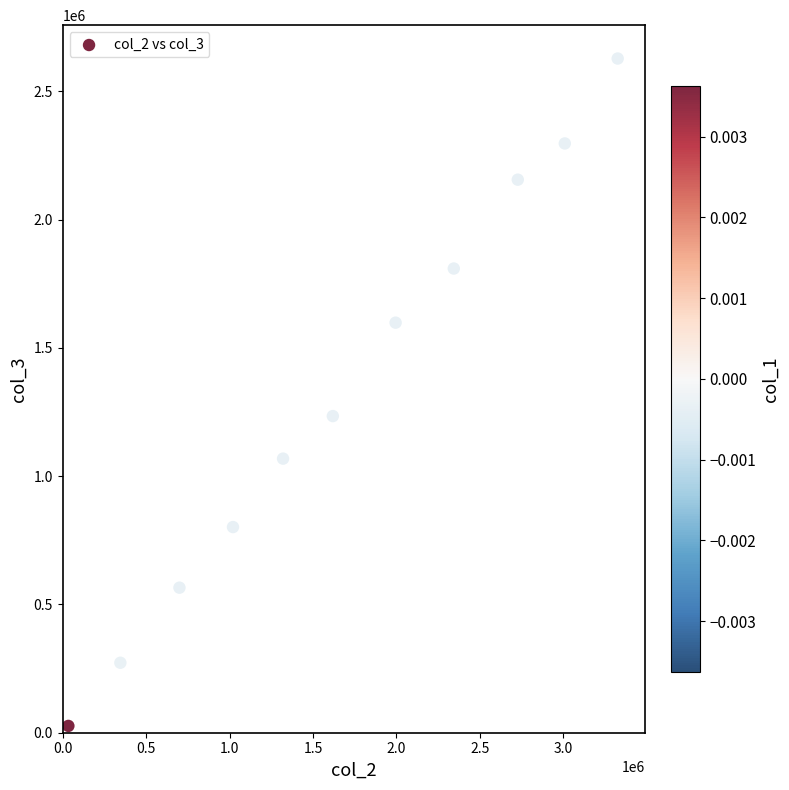

What Y value in the scatter plot is closest to 1327372?

1234398.1